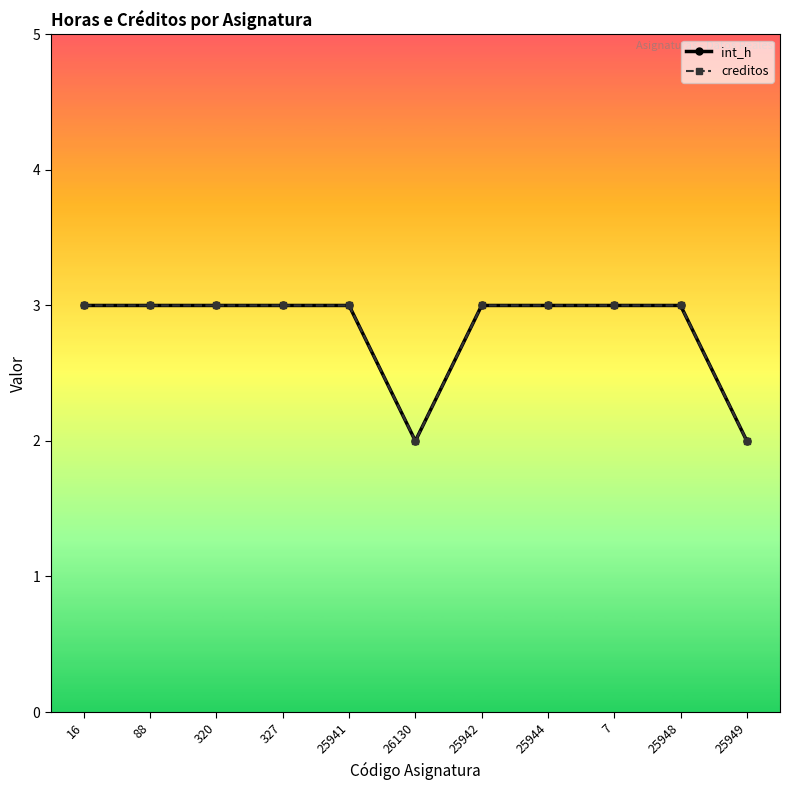

What is the label of the 7th point from the left?

25942